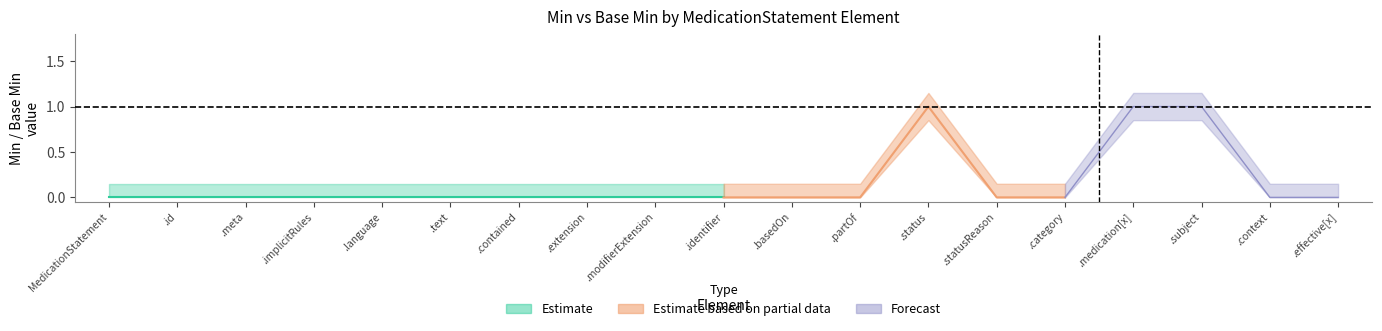

True or false: Forecast has more than 0 interior local peaks.

False